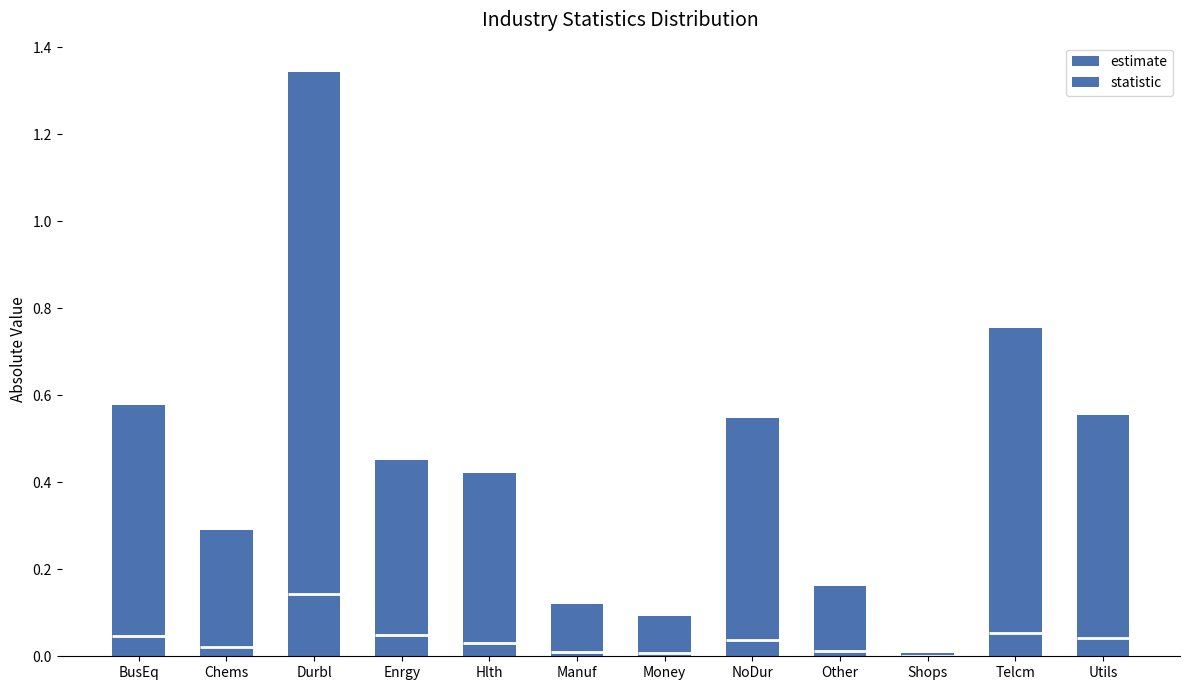

What is the value of the statistic bar at the 1st from the left?

0.5